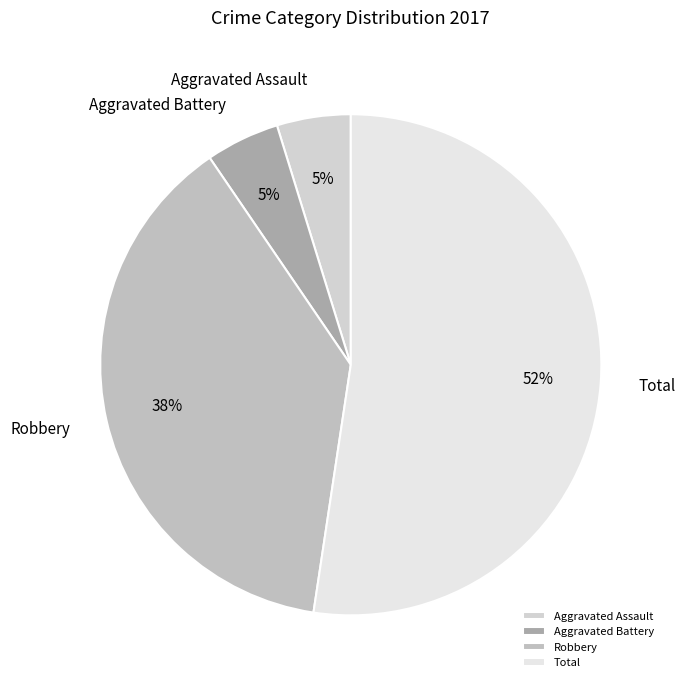

The Robbery slice represents 38% of the pie. True or false?

True